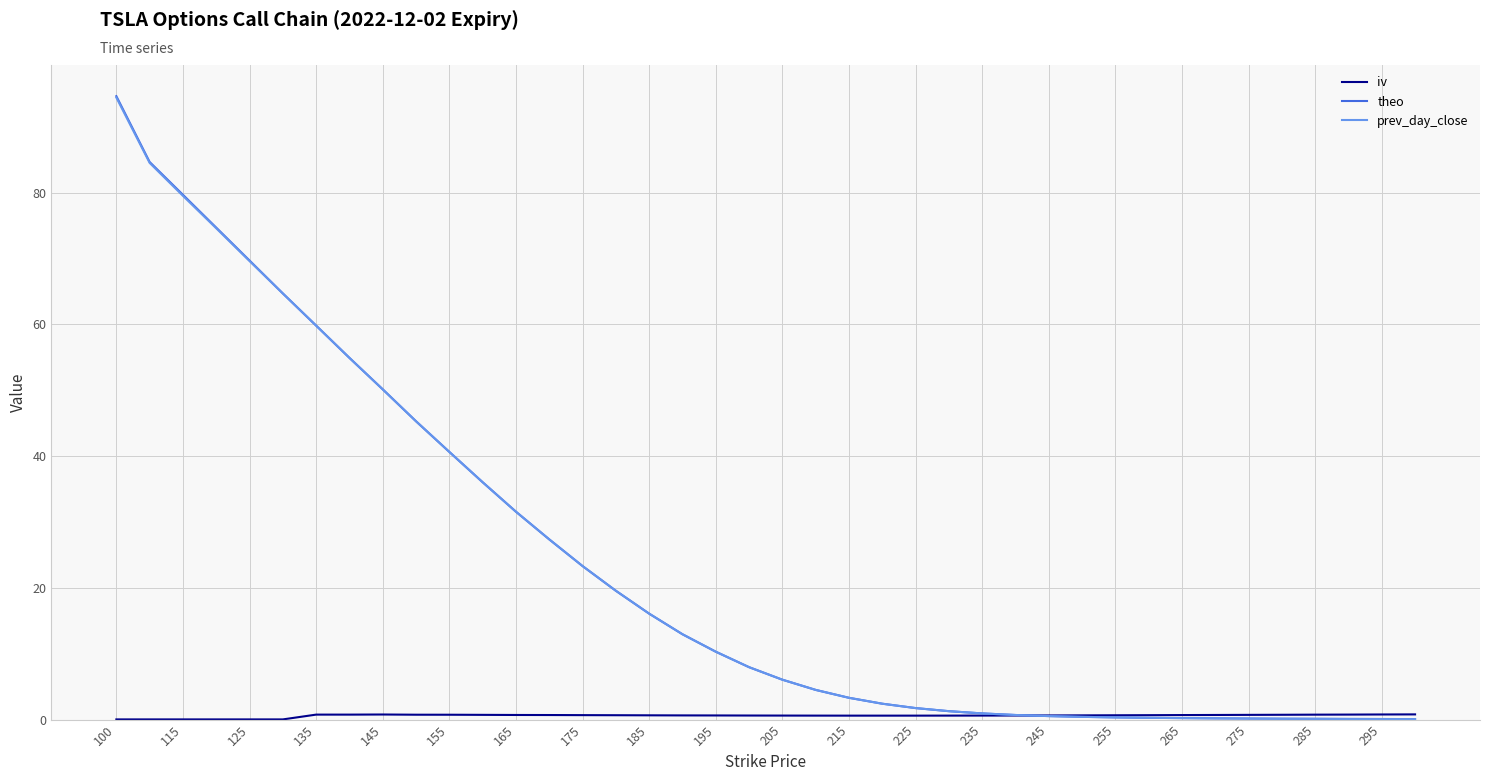

Which series has the widest spread of values?

theo